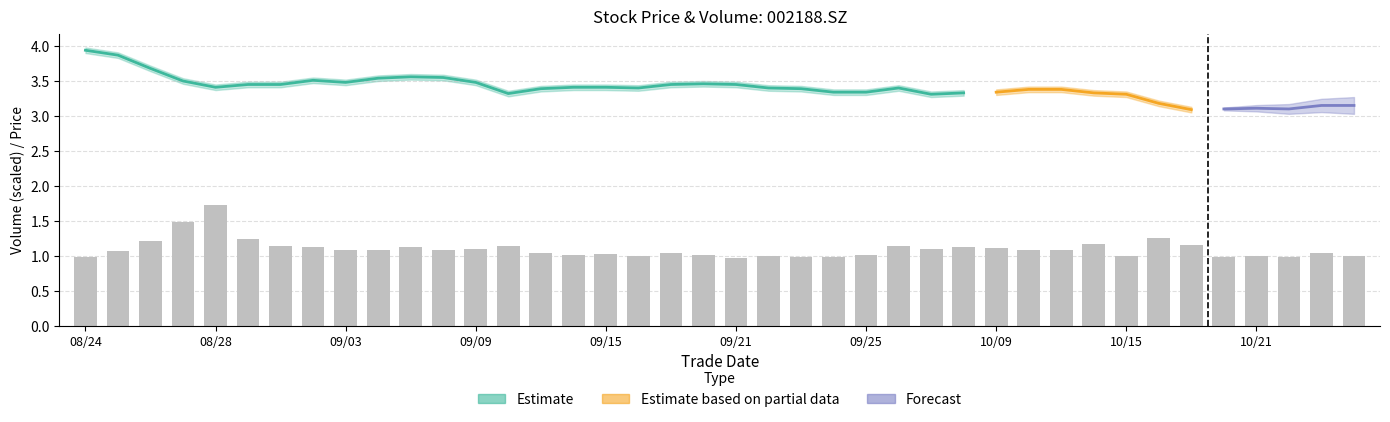

How many values are below 1?

9